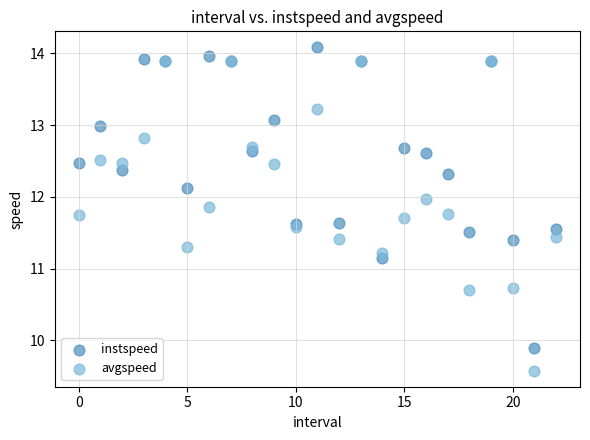

Which series contains the lowest Y value?

avgspeed